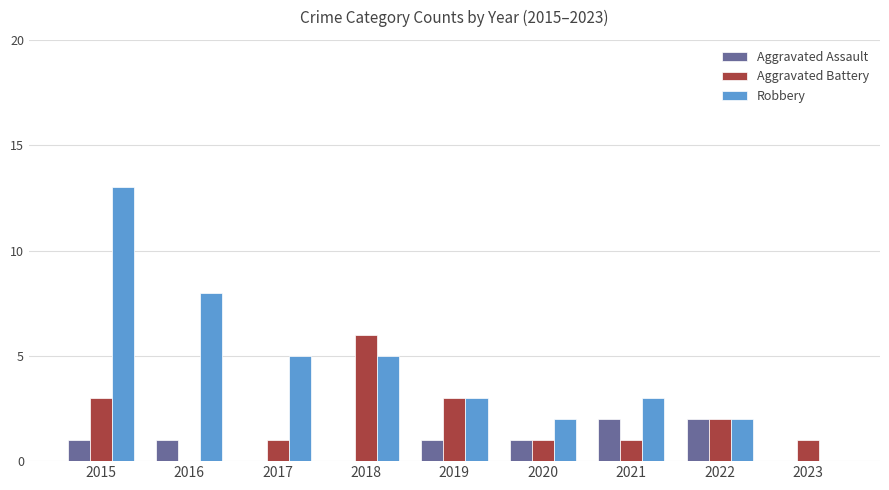

At which label does Robbery reach its peak?

2015